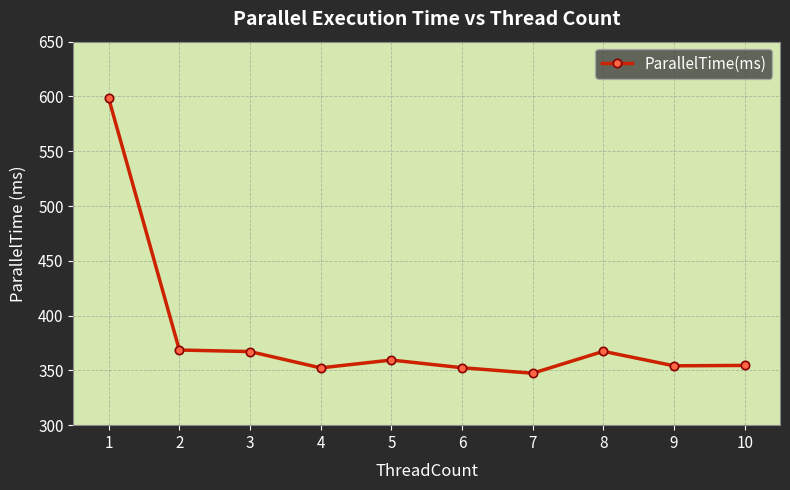

Approximately how many times larger is the value at 1 compared to 7?

1.7